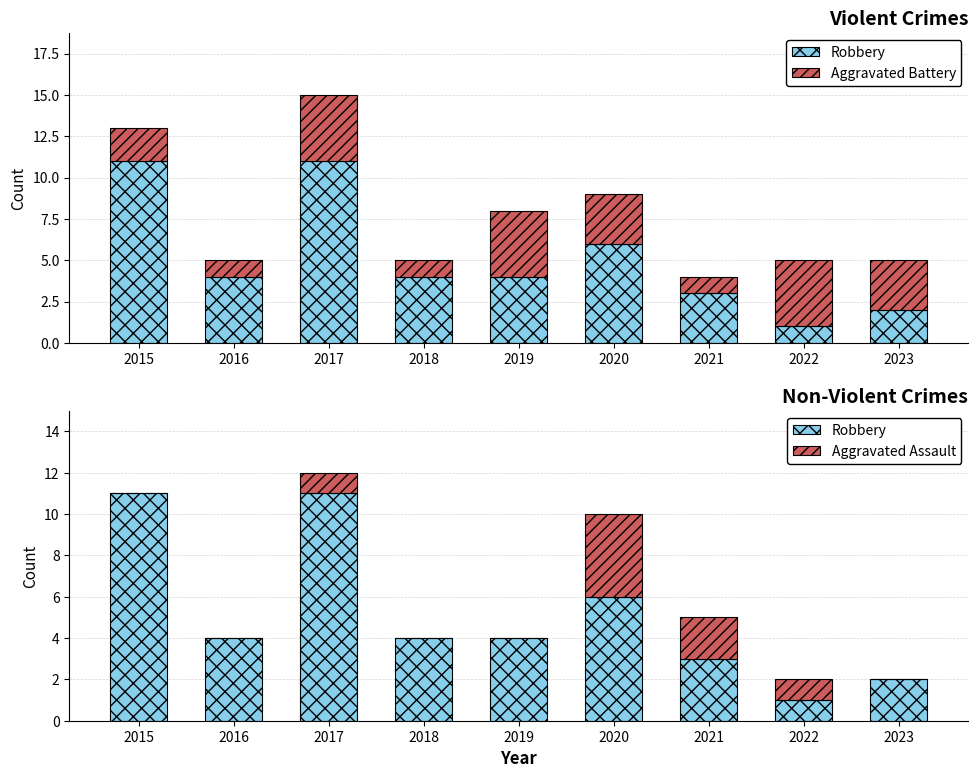

Is it true that Aggravated Assault equals 1 at 2017?

True